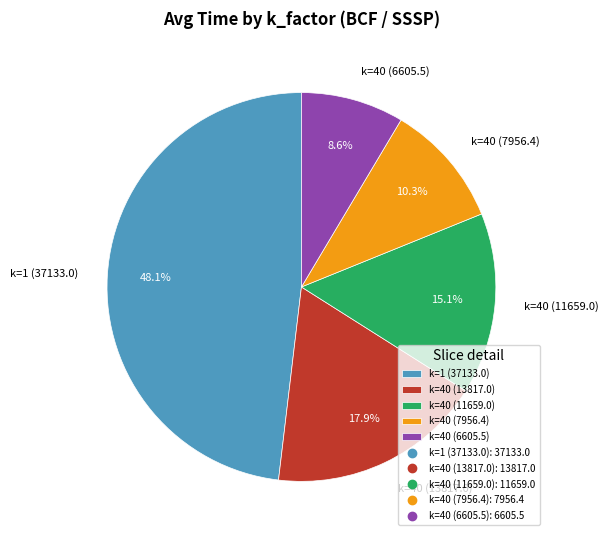

Is there any slice that represents more than half of the pie?

No